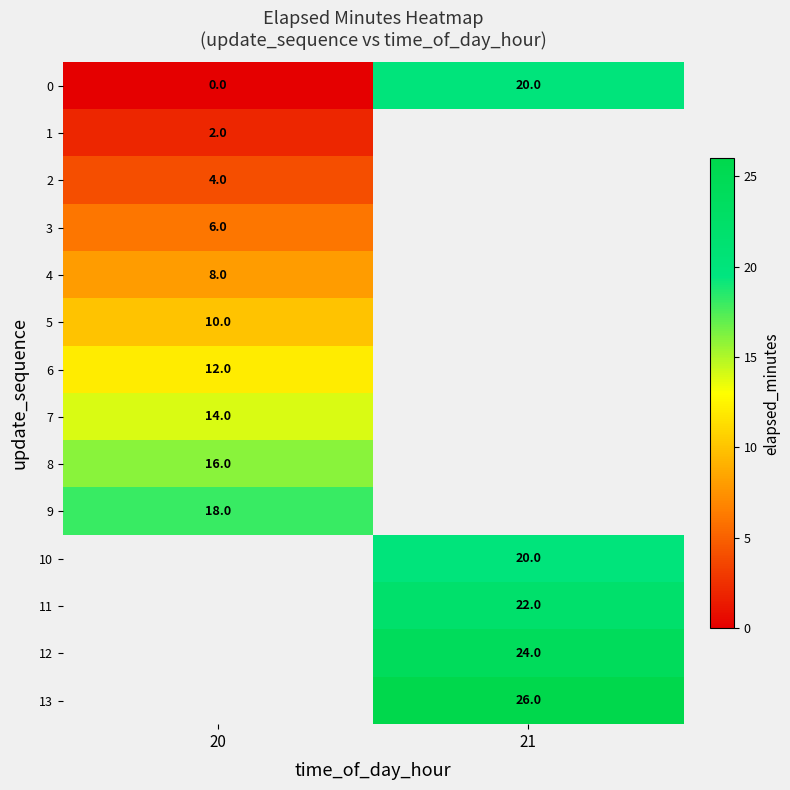

Is it true that 0 equals 20 at 21?

True